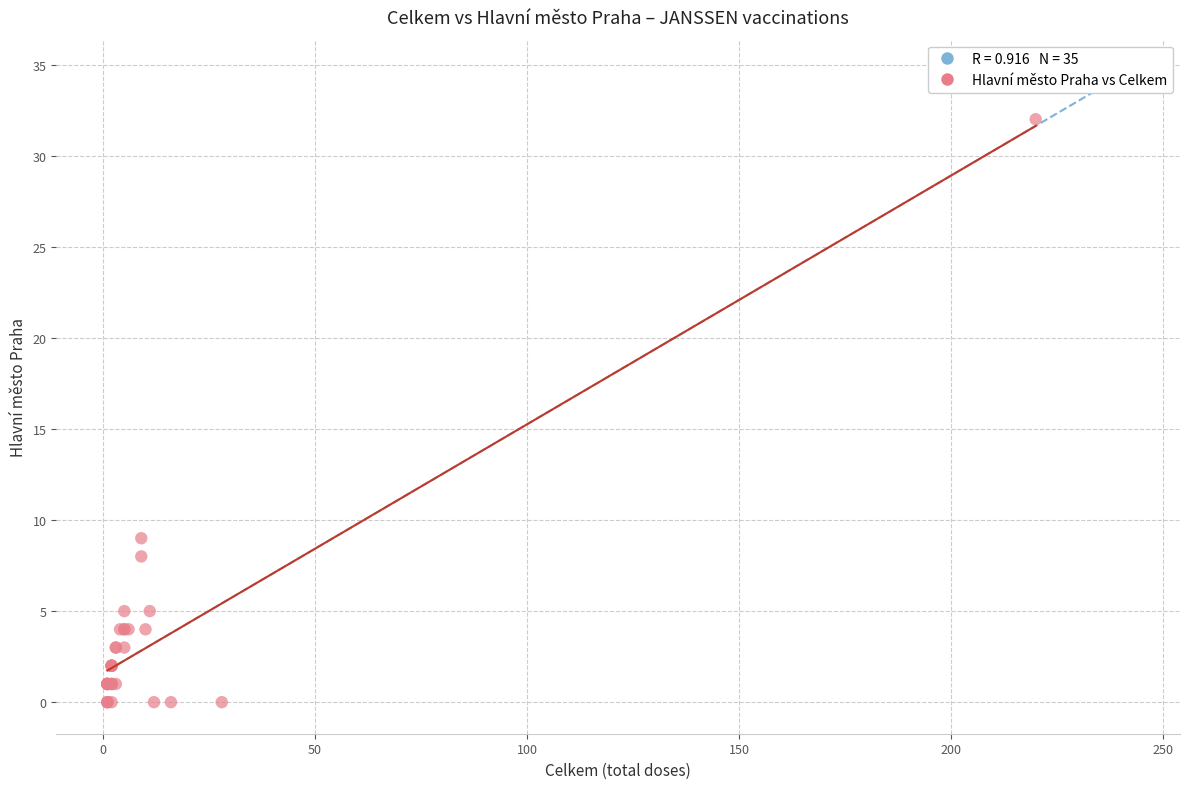

What Y value in the scatter plot is closest to 16?

9